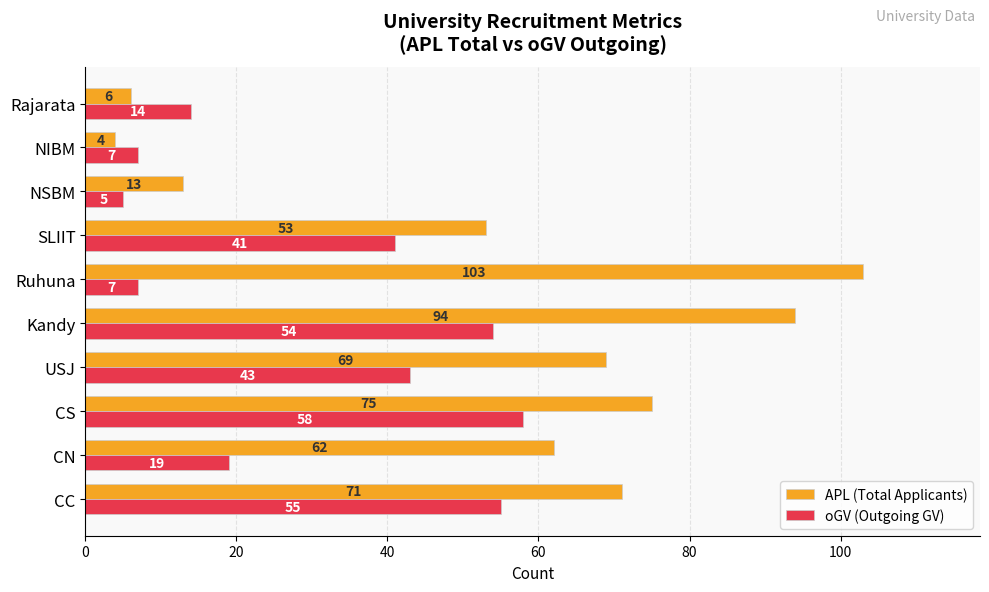

Which category has the lowest value across all series?

NIBM